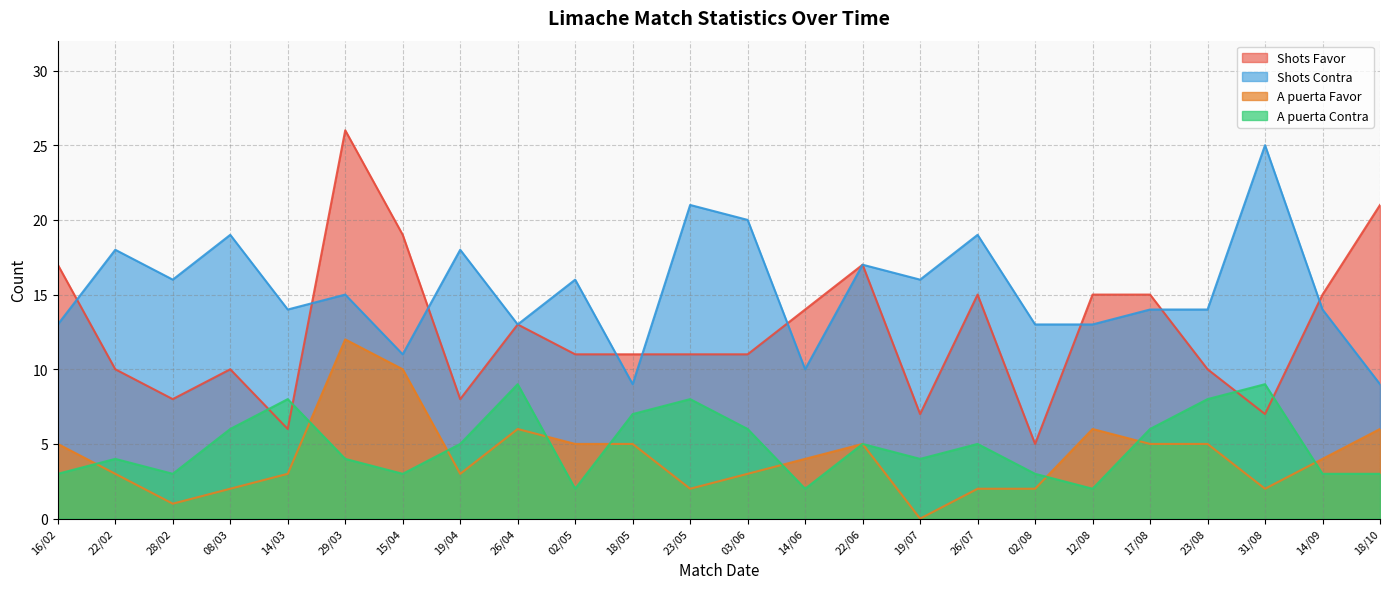

What position from the right is 29/03?

19